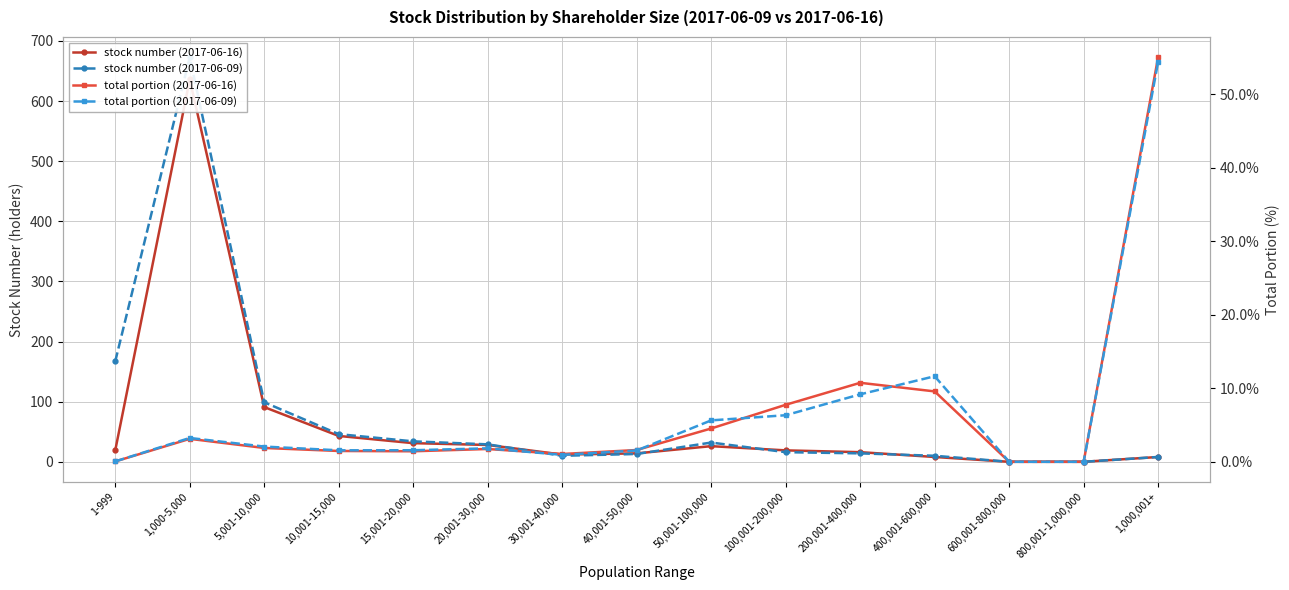

At 30,001-40,000, list the series in order from smallest to largest.

total portion (2017-06-09), total portion (2017-06-16), stock number (2017-06-09), stock number (2017-06-16)